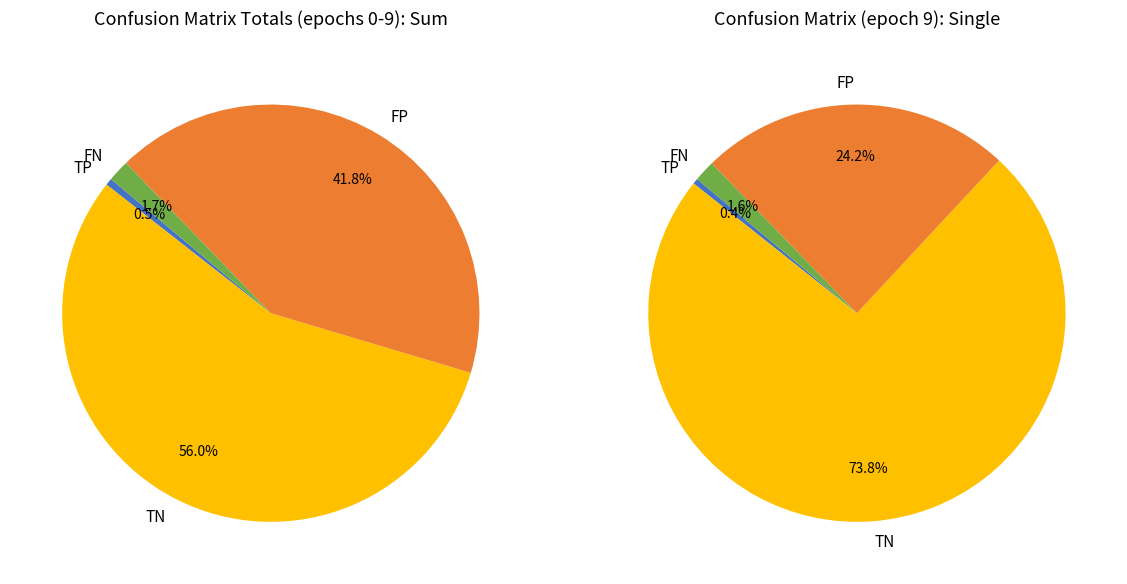

Between epoch 9 and epoch 8, which is larger?

epoch 9